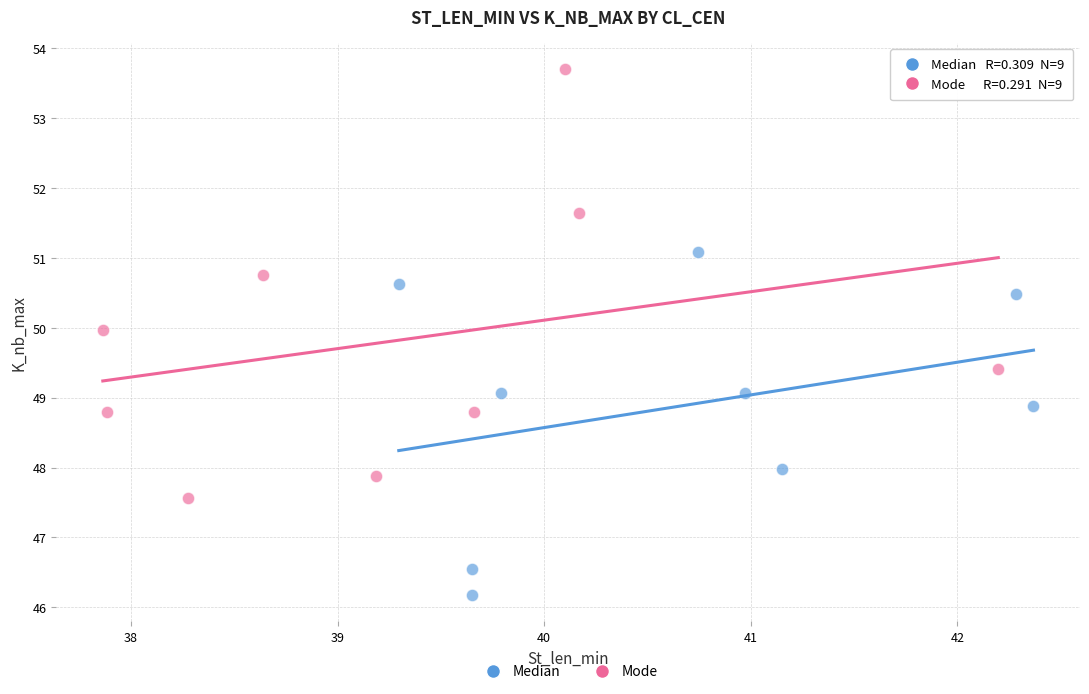

Which series contains the highest Y value?

Mode